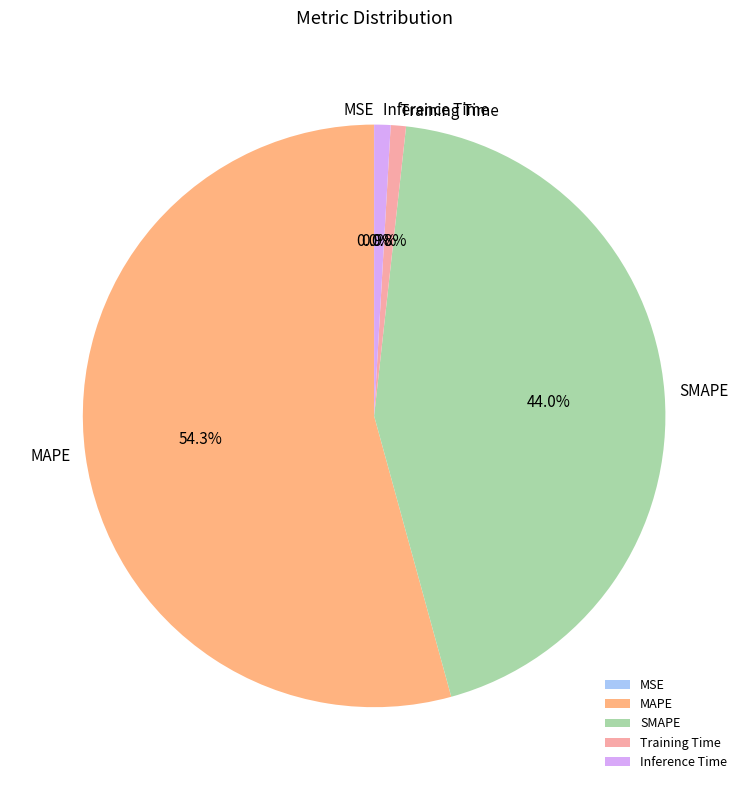

Which category has the biggest portion of the pie?

MAPE